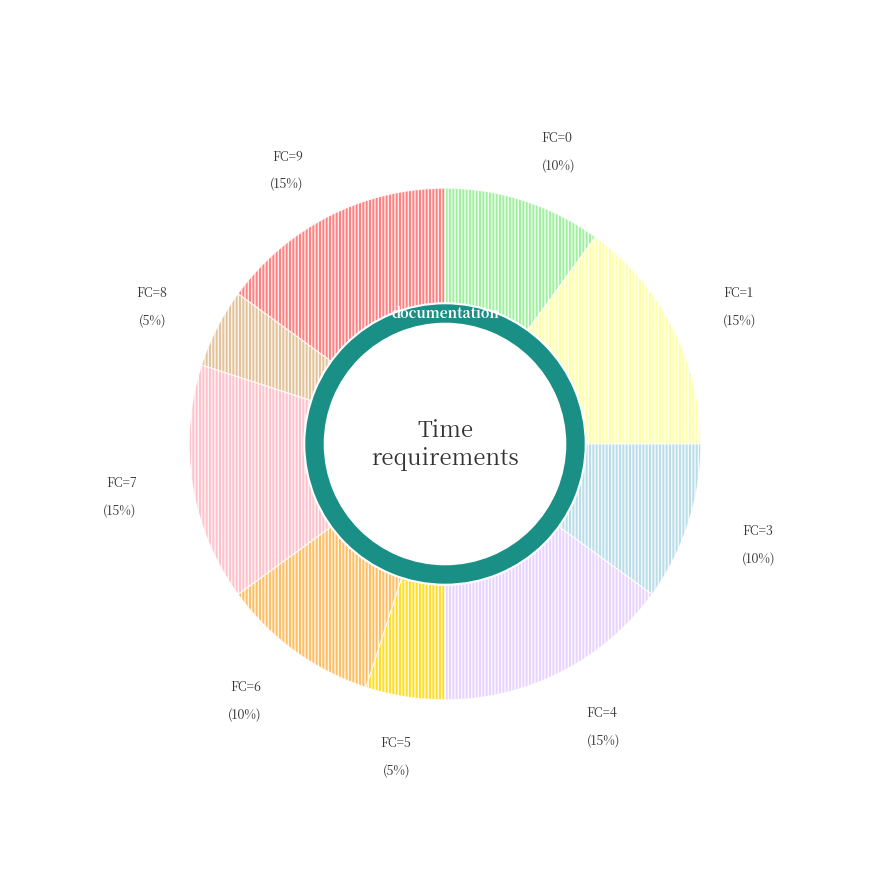

Rank the categories by value from lowest to highest.

5, 8, 0, 3, 6, 1, 4, 7, 9